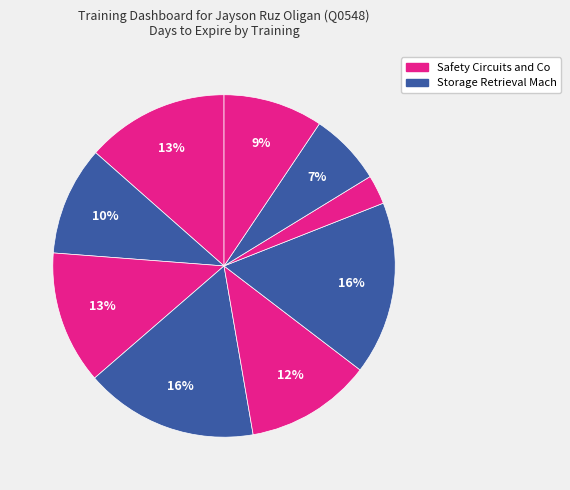

How many slices are in this pie chart?

9